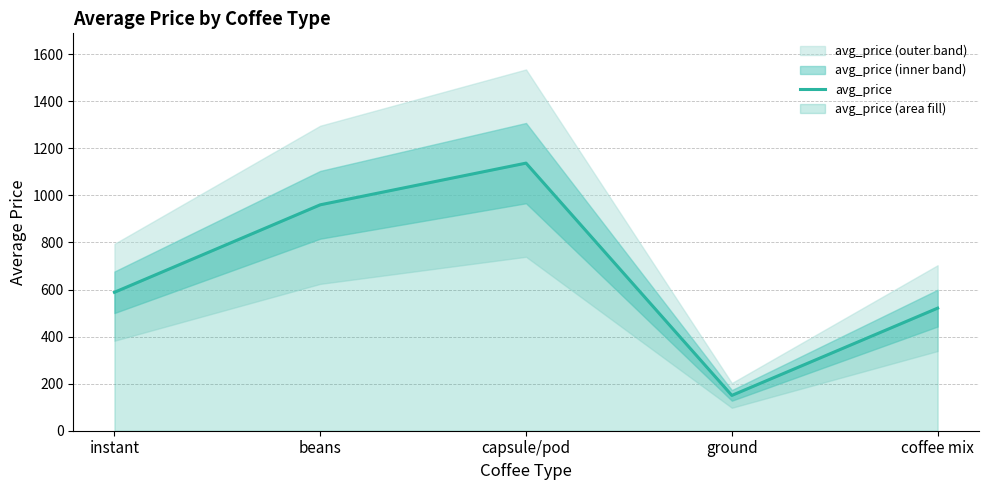

What is the value of the 2nd point from the left?

960.1